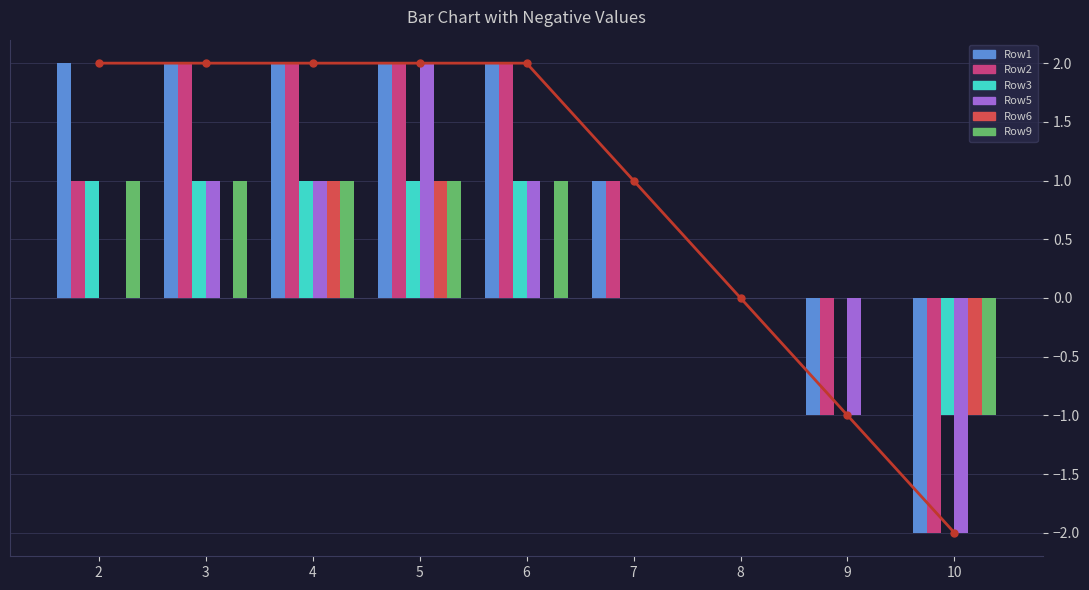

The value of Row3 at 6 is 1. True or false?

True